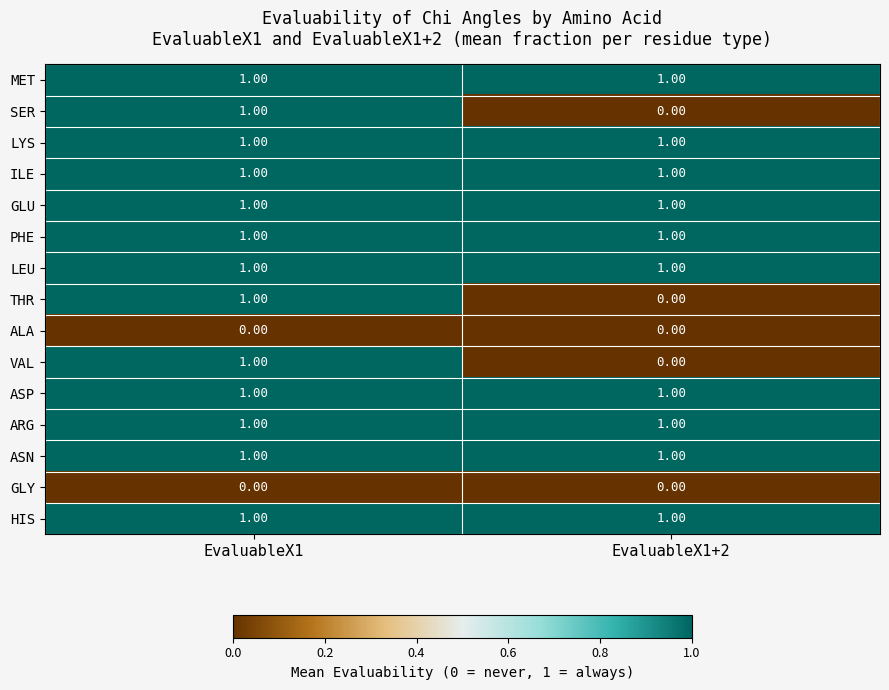

What is the spread (max minus min) of values at EvaluableX1+2?

1